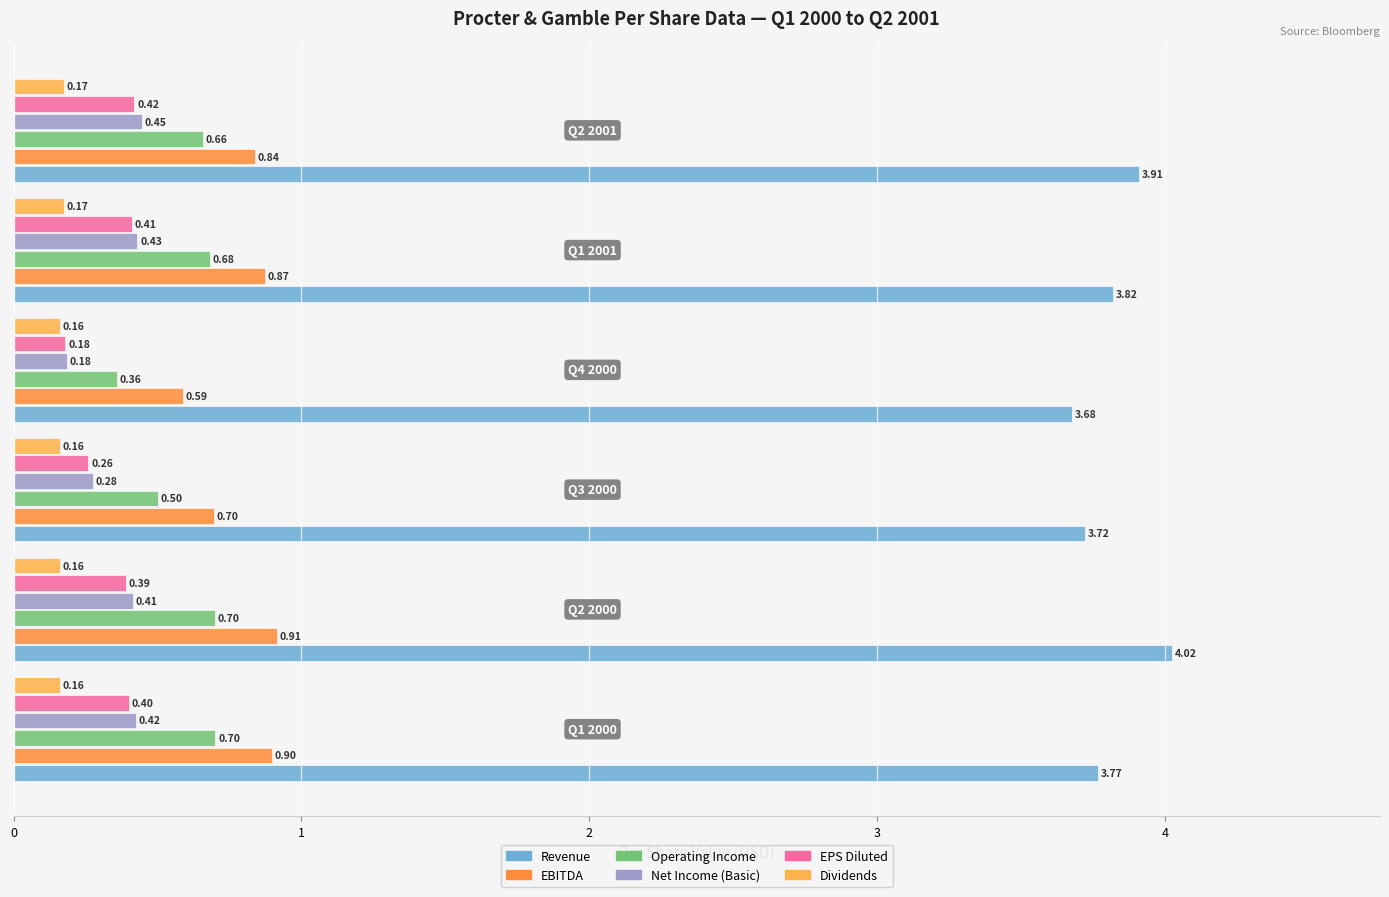

At how many categories does at least one series exceed 2?

6